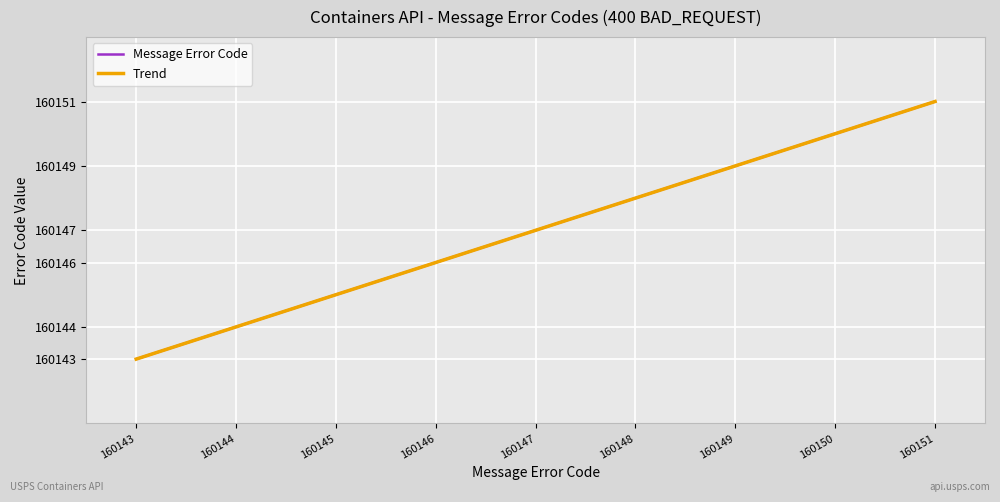

Reading right to left, what are all the values shown in this chart?

160151=160151	160150=160150	160149=160149	160148=160148	160147=160147	160146=160146	160145=160145	160144=160144	160143=160143